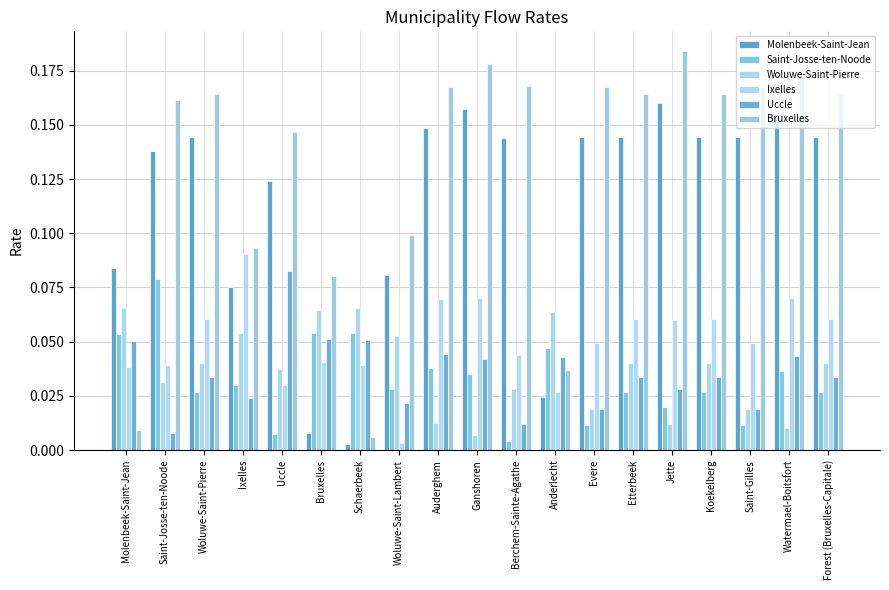

Reading left to right, transcribe all the data shown in this chart.

Molenbeek-Saint-Jean: 0.1	0.1	0.1	0.1	0.1	0.0	0.0	0.1	0.1	0.2	0.1	0.0	0.1	0.1	0.2	0.1	0.1	0.2	0.1
Saint-Josse-ten-Noode: 0.1	0.1	0.0	0.0	0.0	0.1	0.1	0.0	0.0	0.0	0.0	0.0	0.0	0.0	0.0	0.0	0.0	0.0	0.0
Woluwe-Saint-Pierre: 0.1	0.0	0.0	0.1	0.0	0.1	0.1	0.1	0.0	0.0	0.0	0.1	0.0	0.0	0.0	0.0	0.0	0.0	0.0
Ixelles: 0.0	0.0	0.1	0.1	0.0	0.0	0.0	0.0	0.1	0.1	0.0	0.0	0.0	0.1	0.1	0.1	0.0	0.1	0.1
Uccle: 0.1	0.0	0.0	0.0	0.1	0.1	0.1	0.0	0.0	0.0	0.0	0.0	0.0	0.0	0.0	0.0	0.0	0.0	0.0
Bruxelles: 0.0	0.2	0.2	0.1	0.1	0.1	0.0	0.1	0.2	0.2	0.2	0.0	0.2	0.2	0.2	0.2	0.2	0.2	0.2